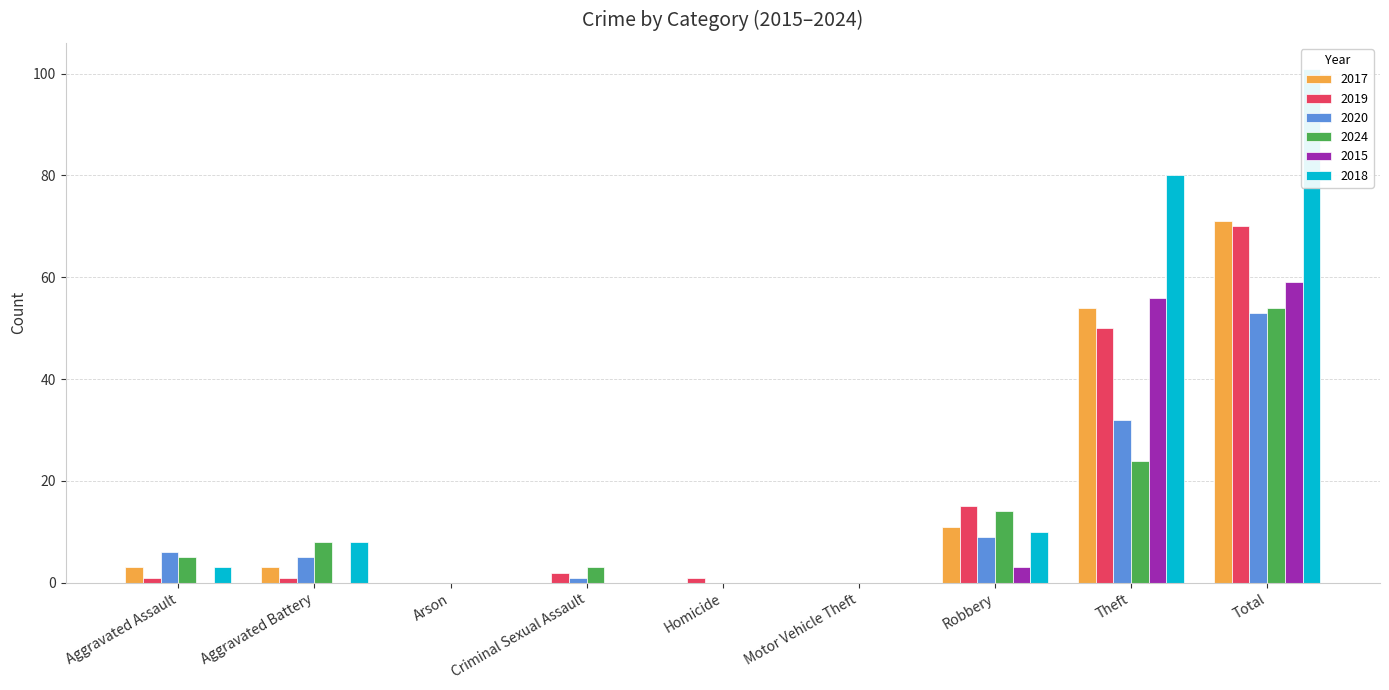

What is the label of the 5th bar from the left?

Homicide